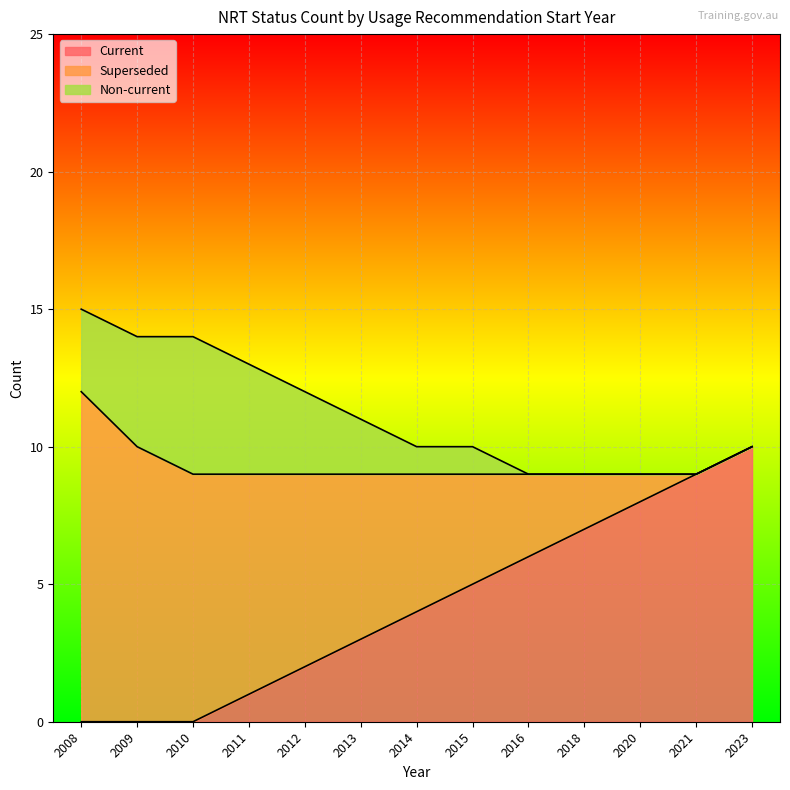

What is the average value of the Superseded series?

5